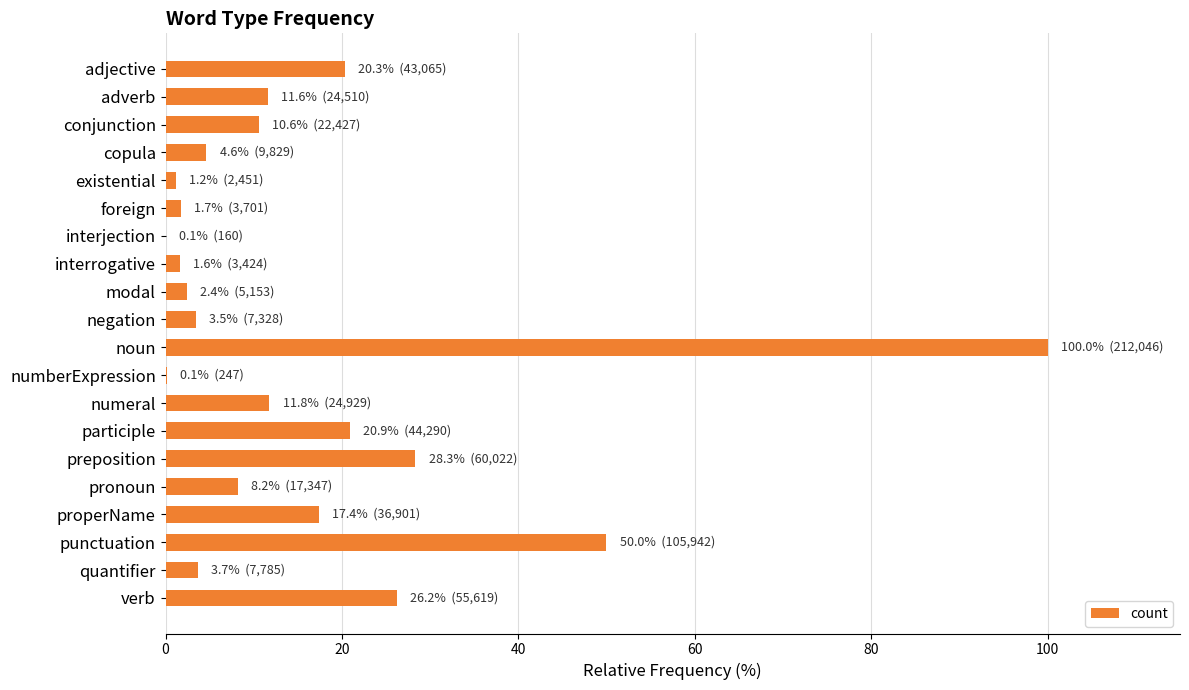

Between verb and participle, which is larger?

verb